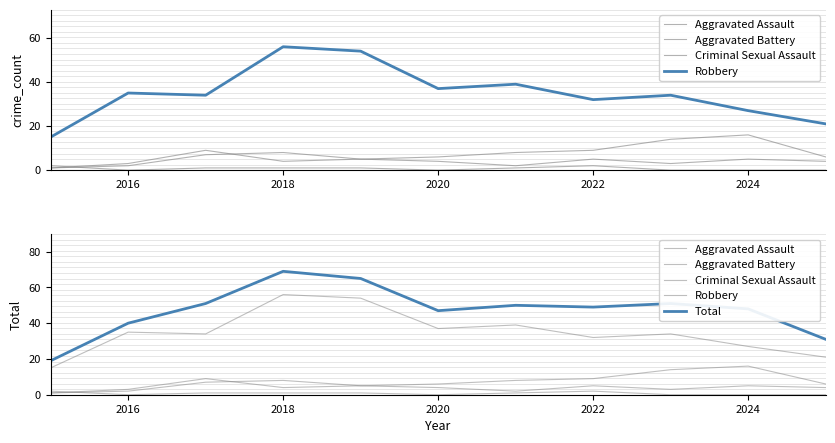

True or false: Aggravated Assault has a value of 2 at 2016.

True